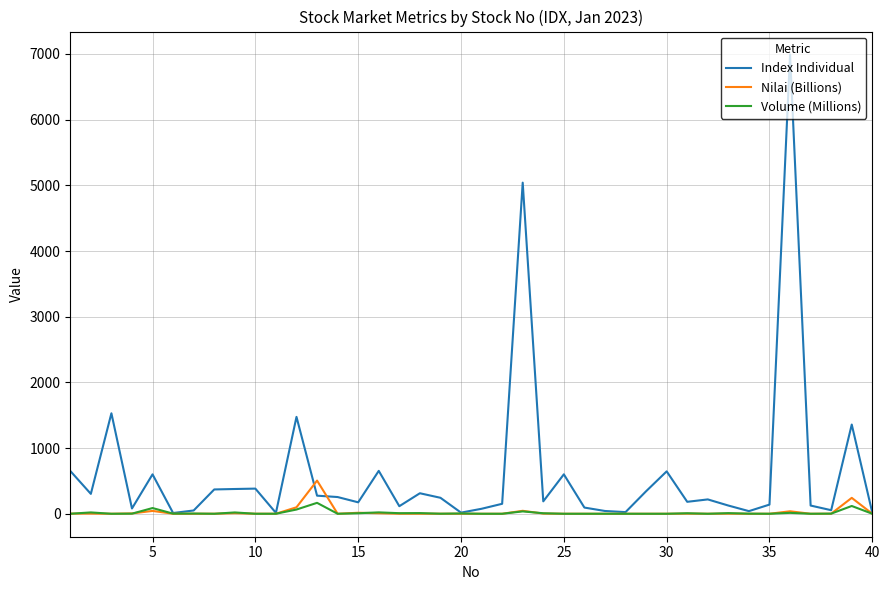

Which series has the largest range (max minus min)?

Index Individual